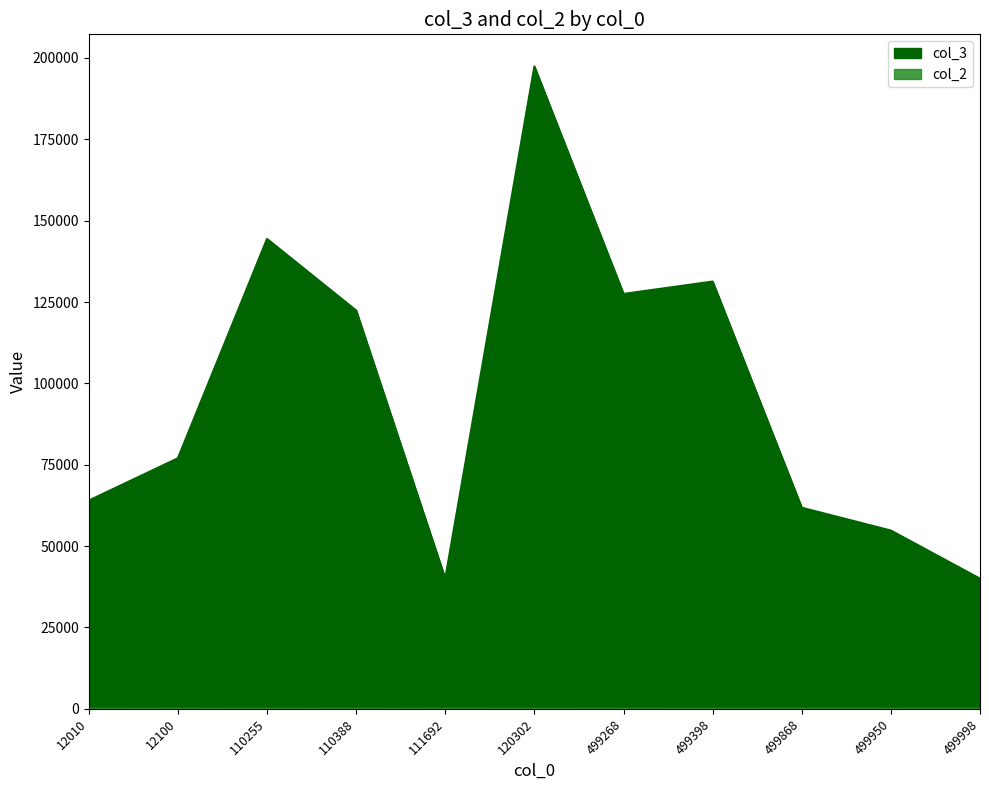

Which series changed the most between 499950 and 499998?

col_3